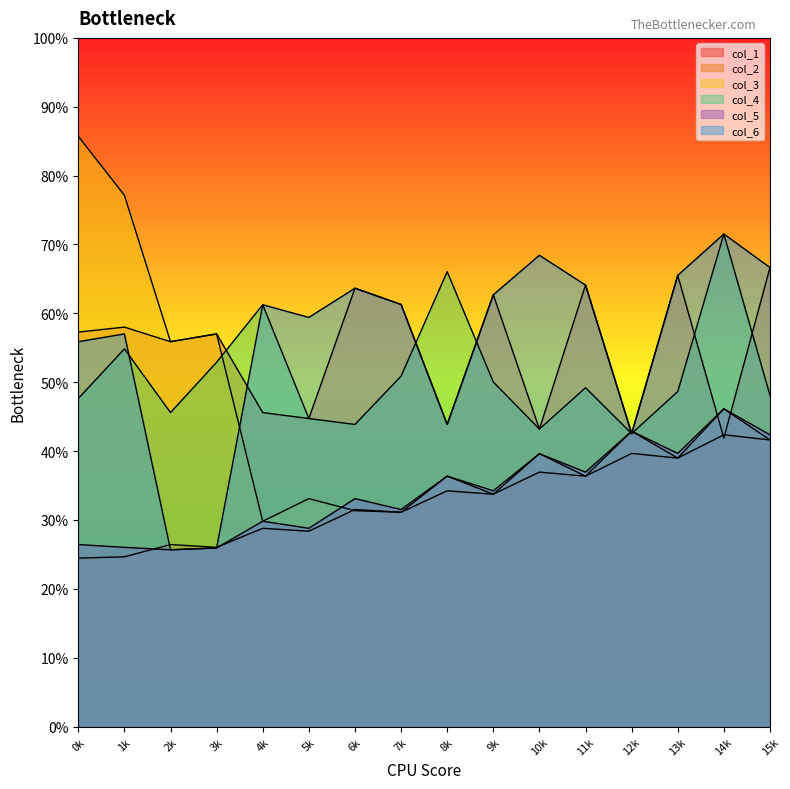

What is the difference between the maximum and minimum values in the col_5 series?

20.5